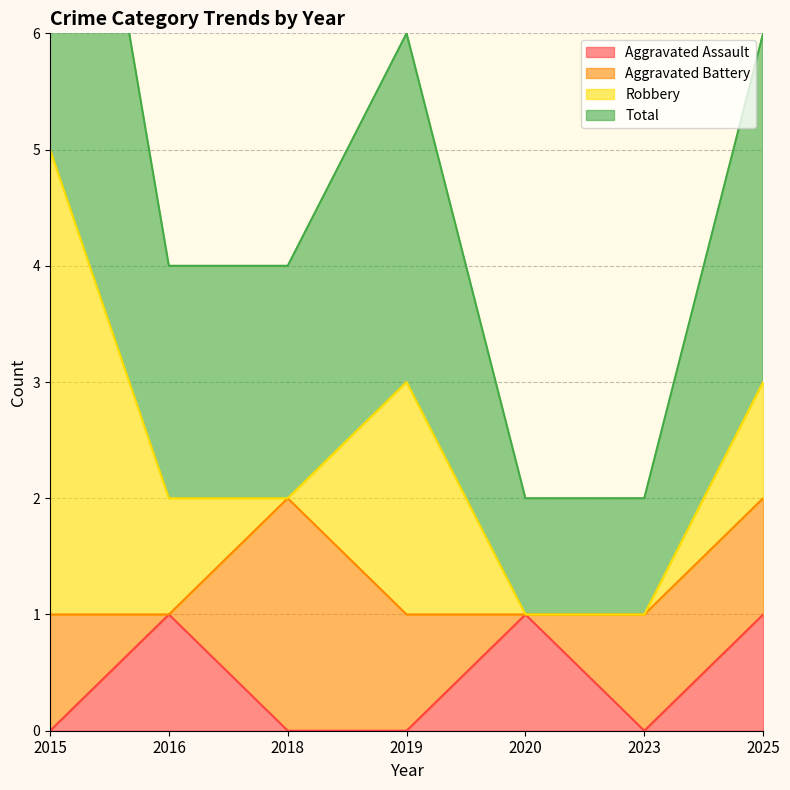

True or false: Total and Aggravated Assault intersect in this chart.

False